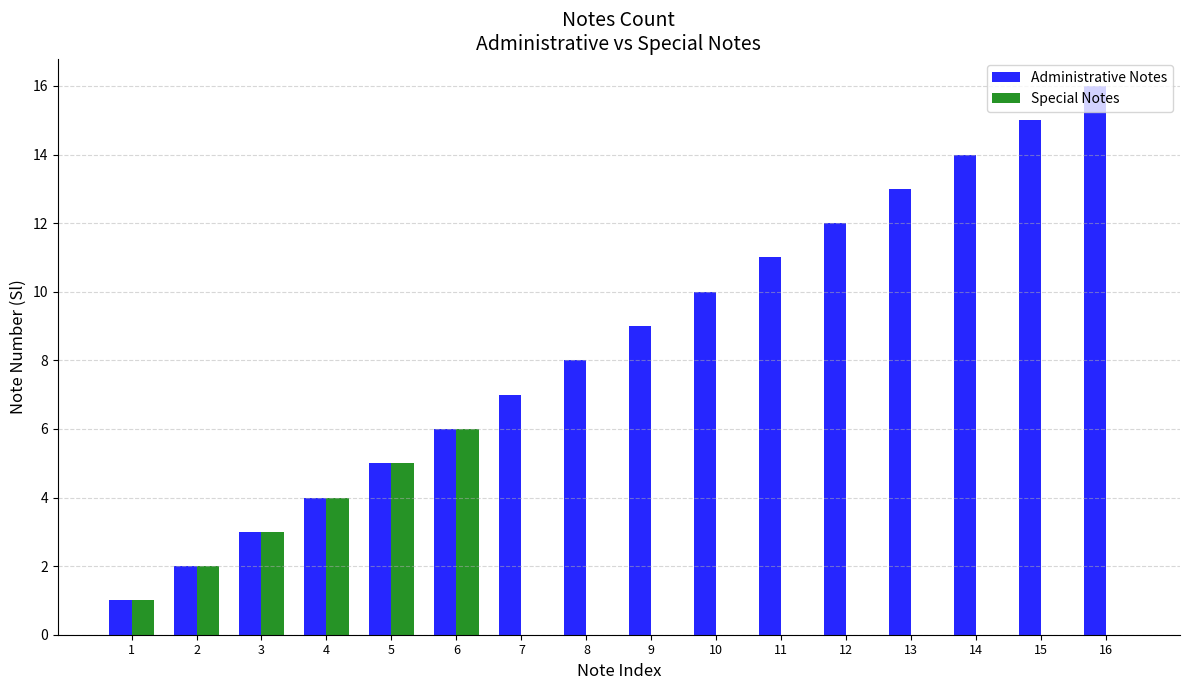

Is the value of Administrative Notes at 13 greater than the value of Special Notes at 13?

Yes